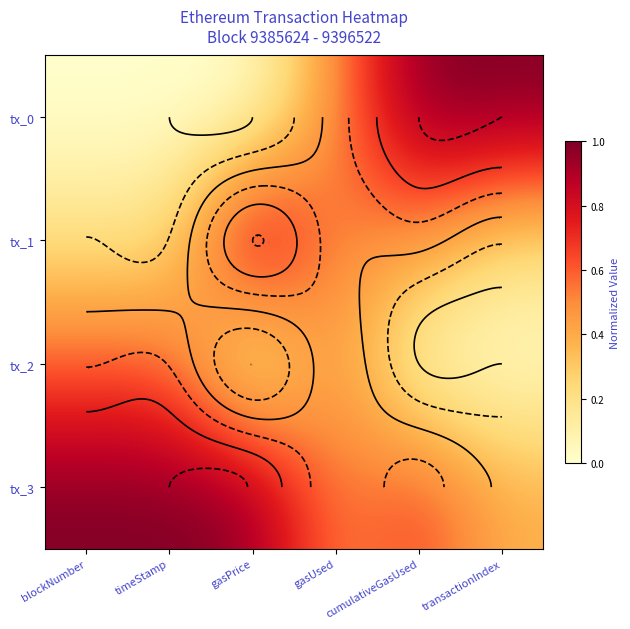

What is the sum of all tx_0 values?

2.5